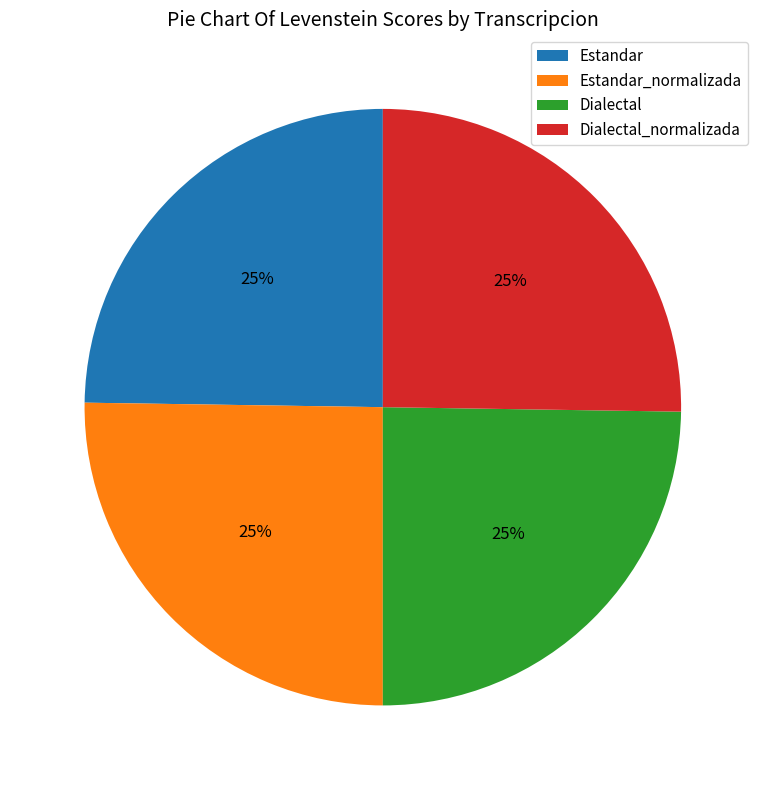

Approximately how many times larger is the value at Dialectal_normalizada compared to Estandar_normalizada?

1.0